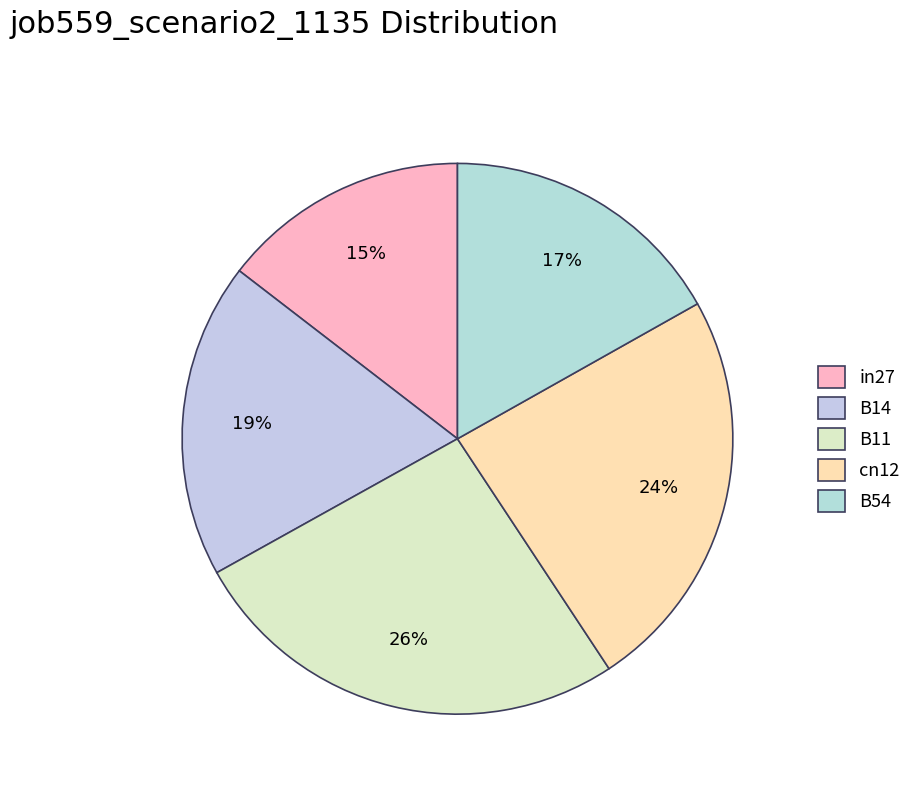

Is there any slice that represents more than half of the pie?

No